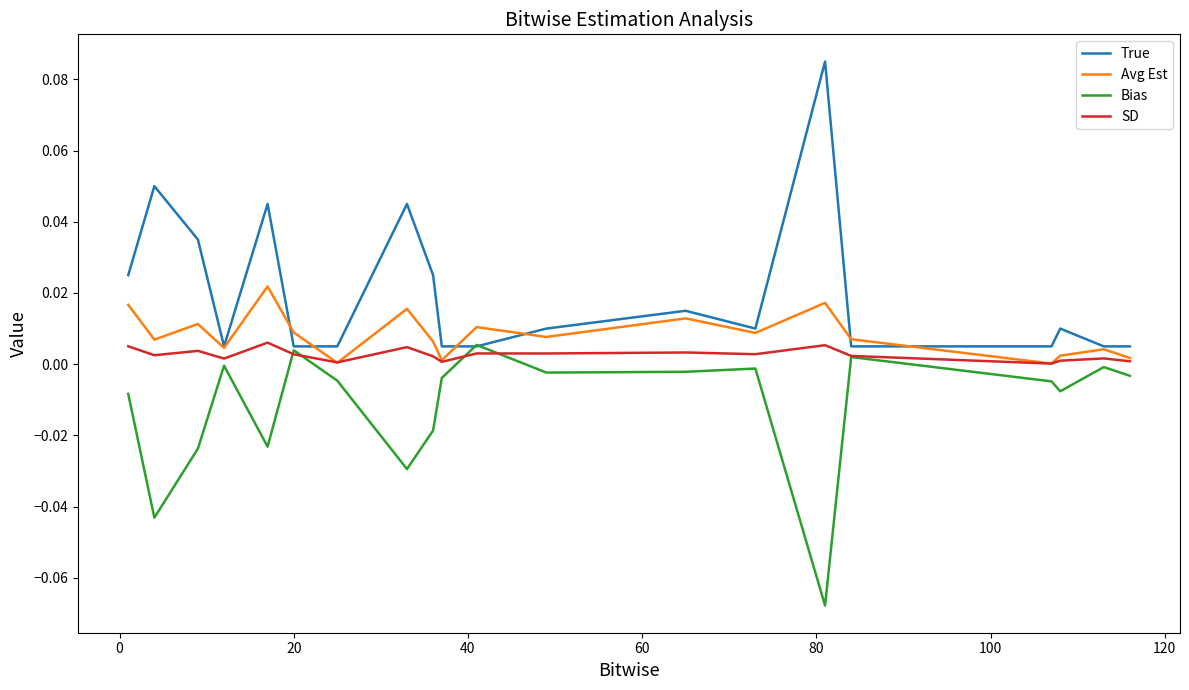

True or false: SD has more than 1 interior local peaks.

True